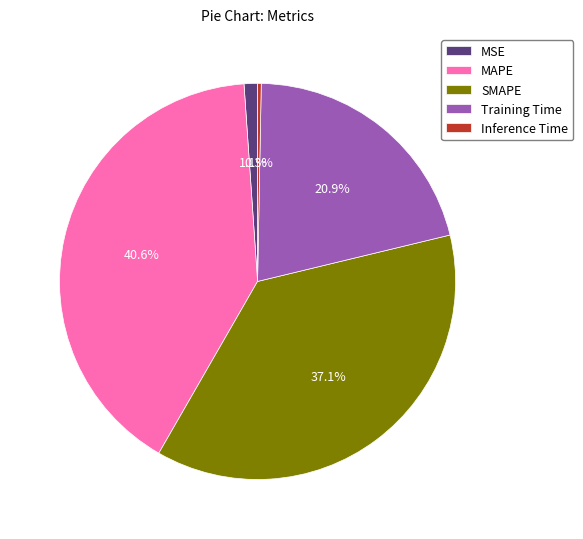

To the nearest percent, what percentage of the pie is Training Time?

21%